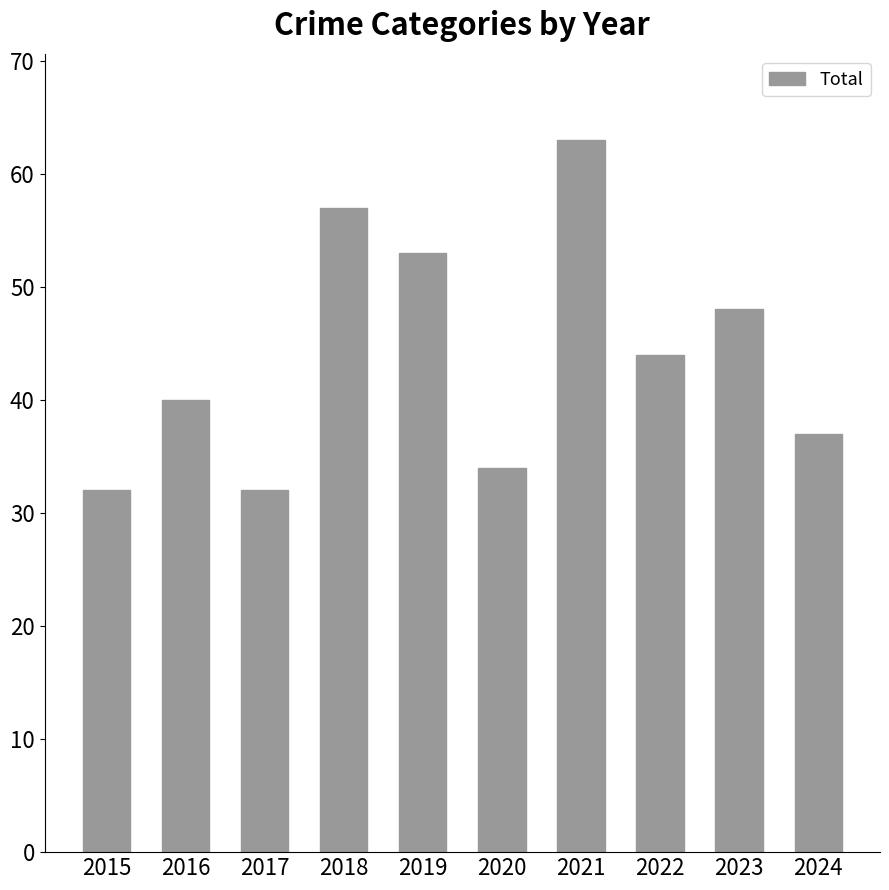

What is the ratio of the value at 2017 to the value at 2016?

0.8